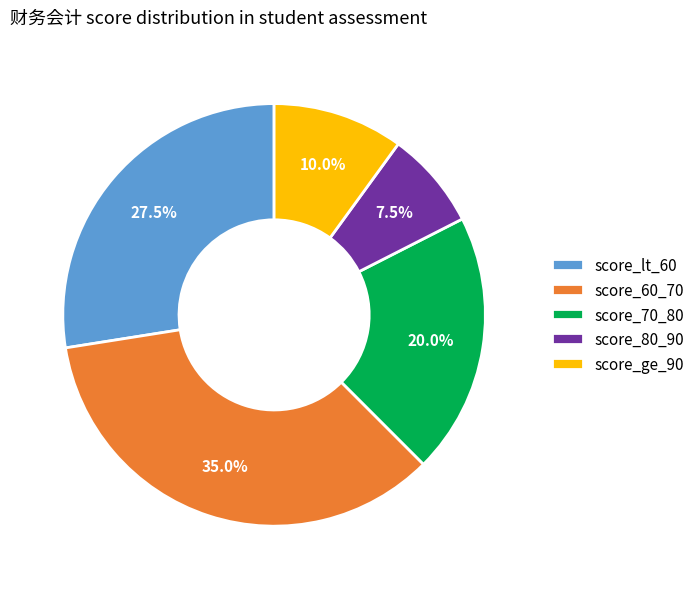

Is score_60_70 the majority of the pie?

No